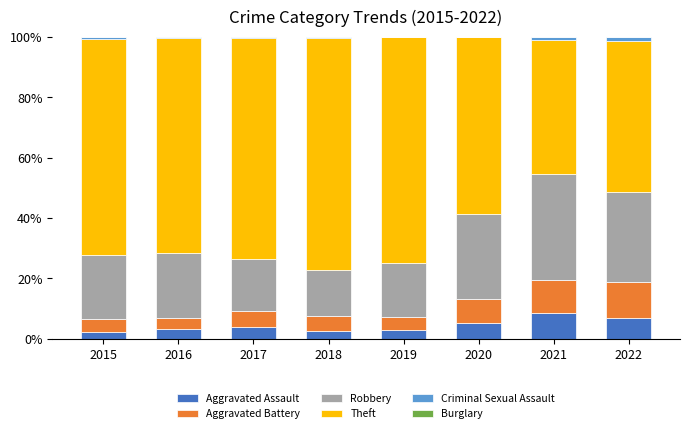

Which series changed the most between 2015 and 2016?

Aggravated Assault